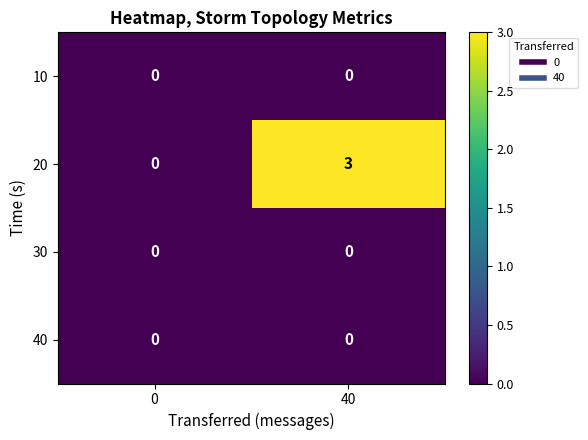

Reading left to right, transcribe all the data shown in this chart.

10: 0	0
20: 0	3
30: 0	0
40: 0	0